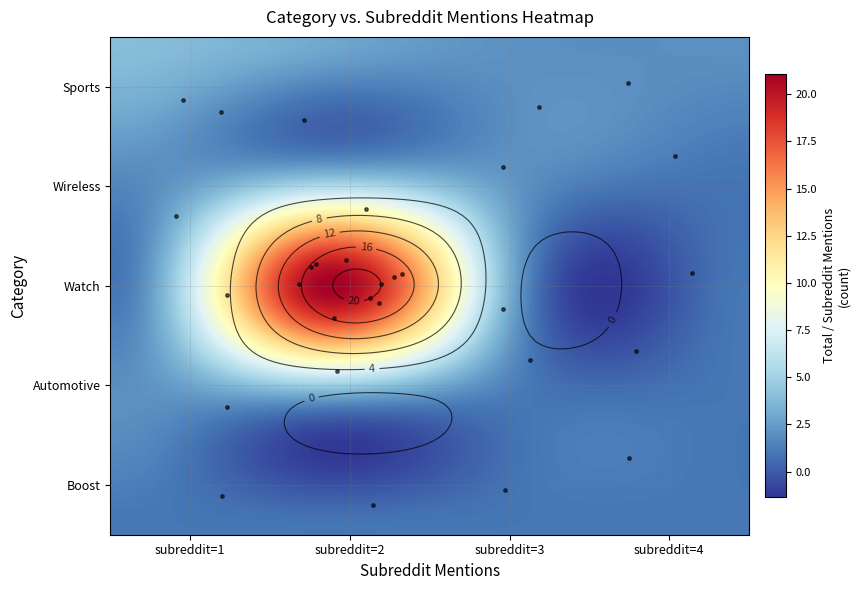

What is the total value across all series at 3?

140